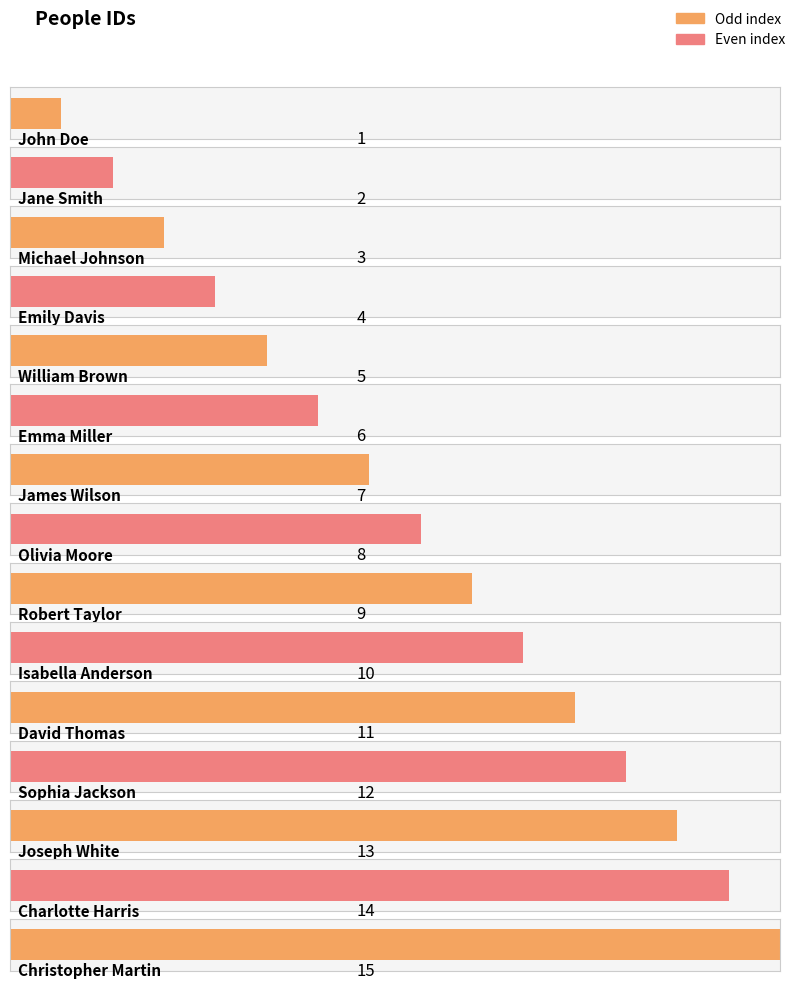

How many data points are above 8?

7